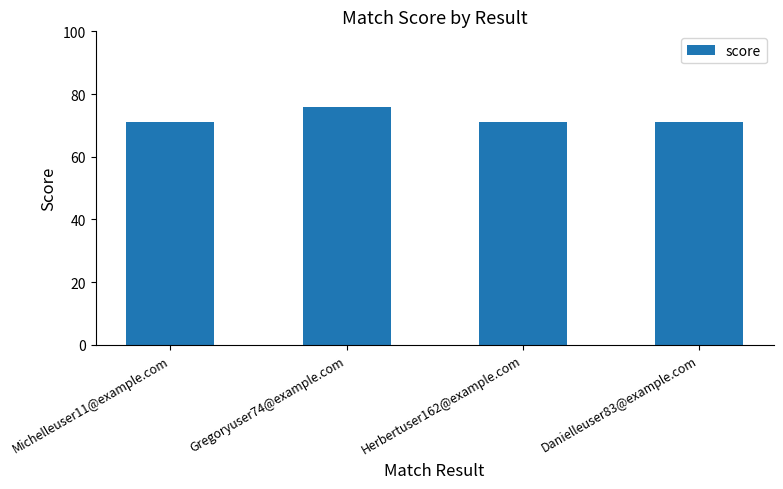

What is the smallest value displayed?

71.0